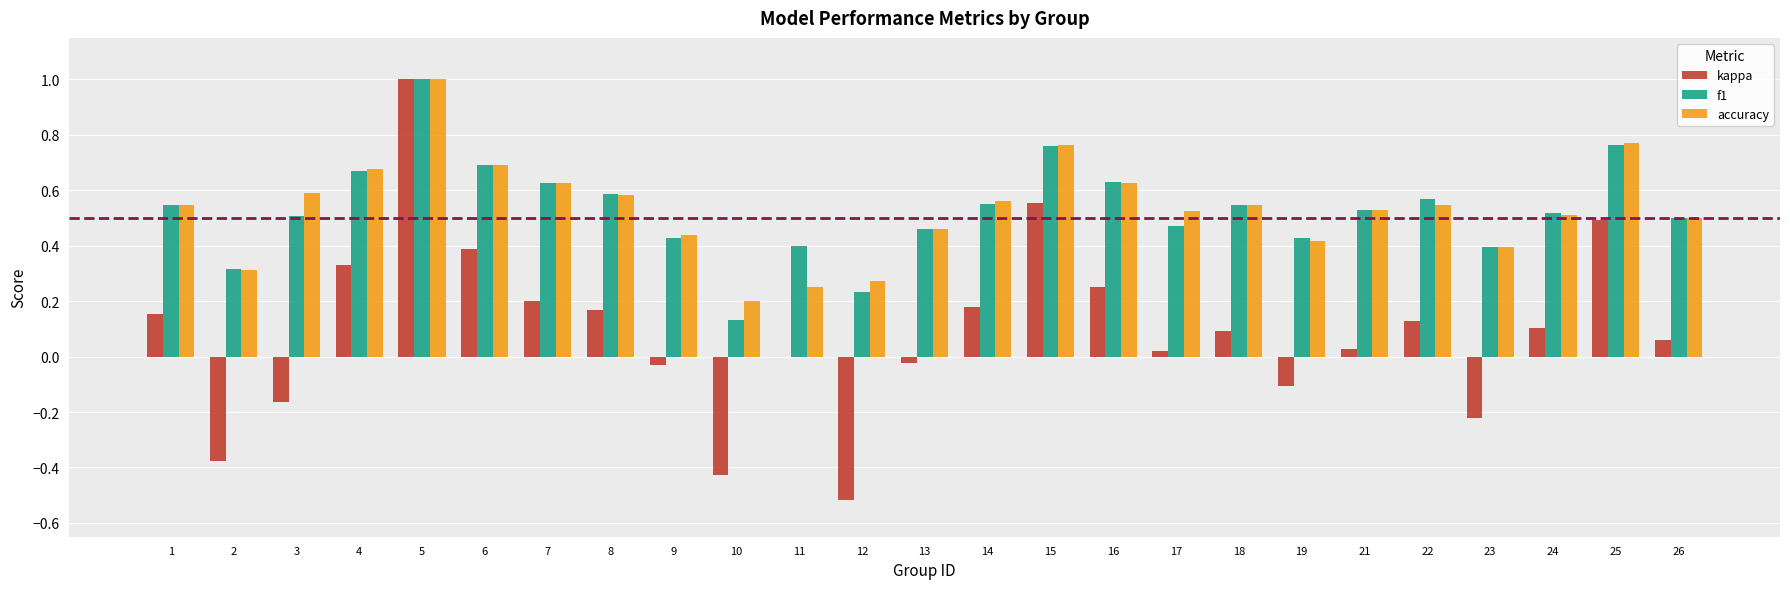

Where is f1 nearest to the value 0?

10